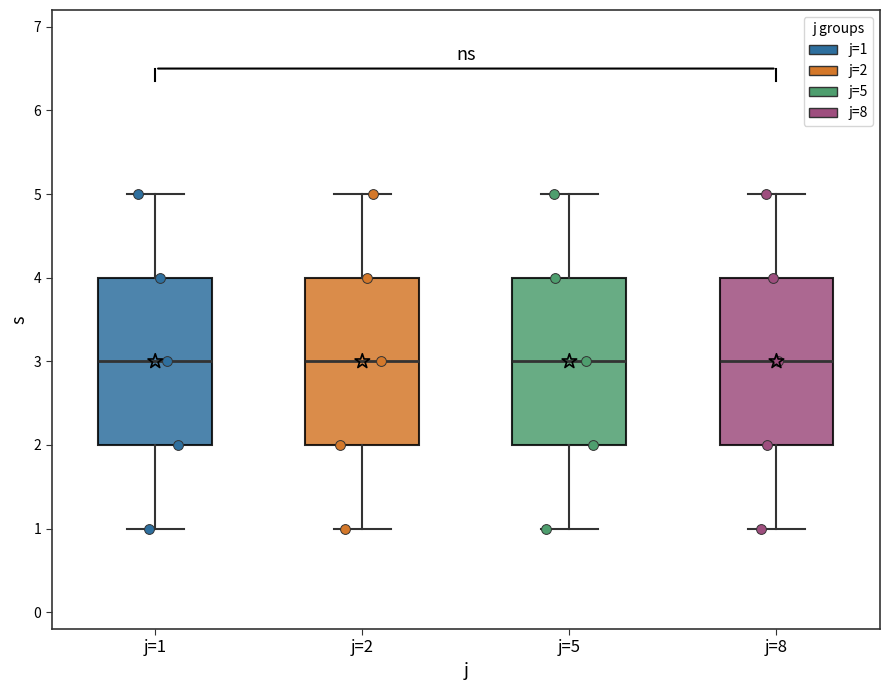

Reading left to right, read every box against the y-axis: the position of its median line, the range the box covers, and the ends of its whiskers. The values are not printed on the chart, so give them approximately, as read against the axis.

j=1: median 3, box 2 to 4, whiskers 1 to 5
j=2: median 3, box 2 to 4, whiskers 1 to 5
j=5: median 3, box 2 to 4, whiskers 1 to 5
j=8: median 3, box 2 to 4, whiskers 1 to 5